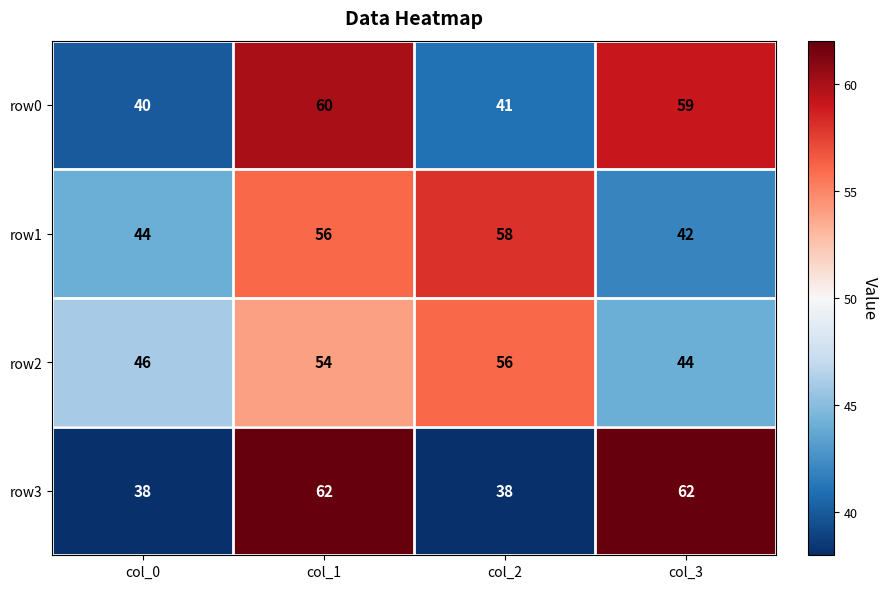

Count the row2 values in the range 46 to 56.

3